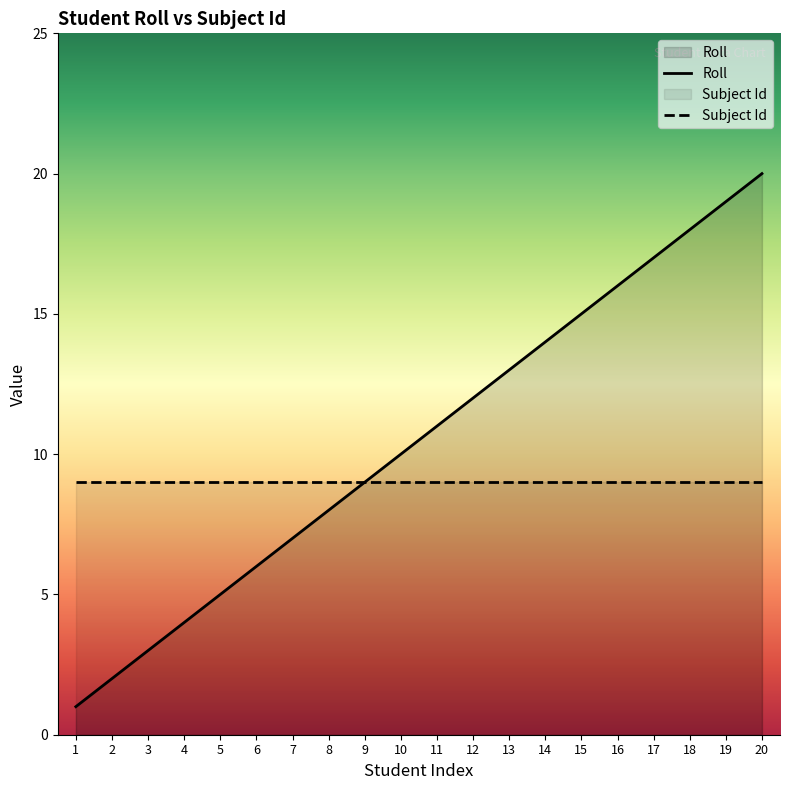

What is the smallest value displayed?

1